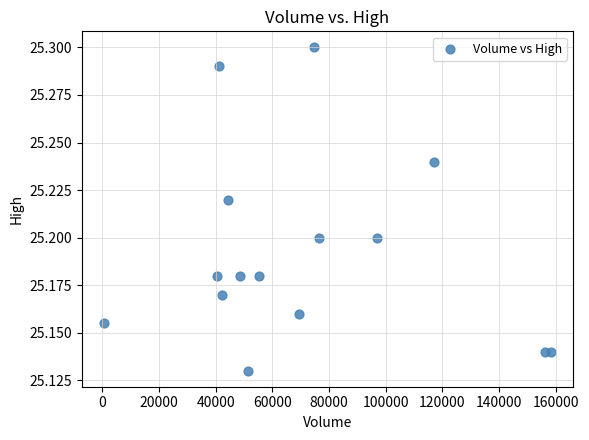

What is the range of X values (max minus min)?

157550.0